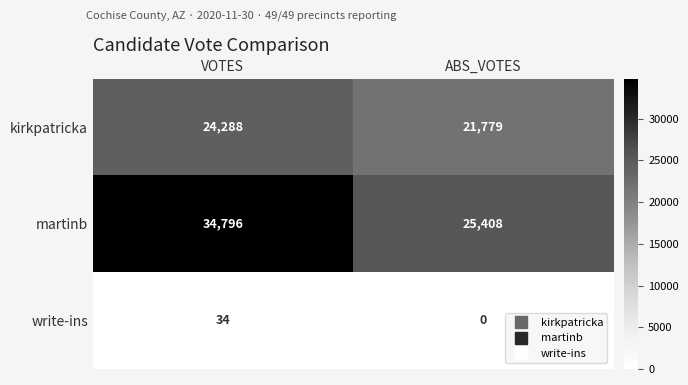

What is the approximate value of kirkpatricka at ABS_VOTES?

21779